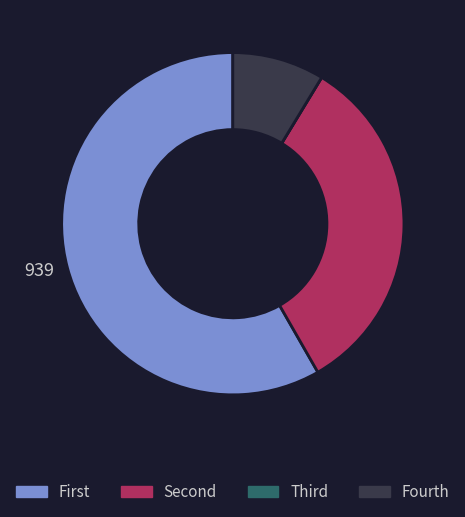

Does any single category account for the majority?

Yes